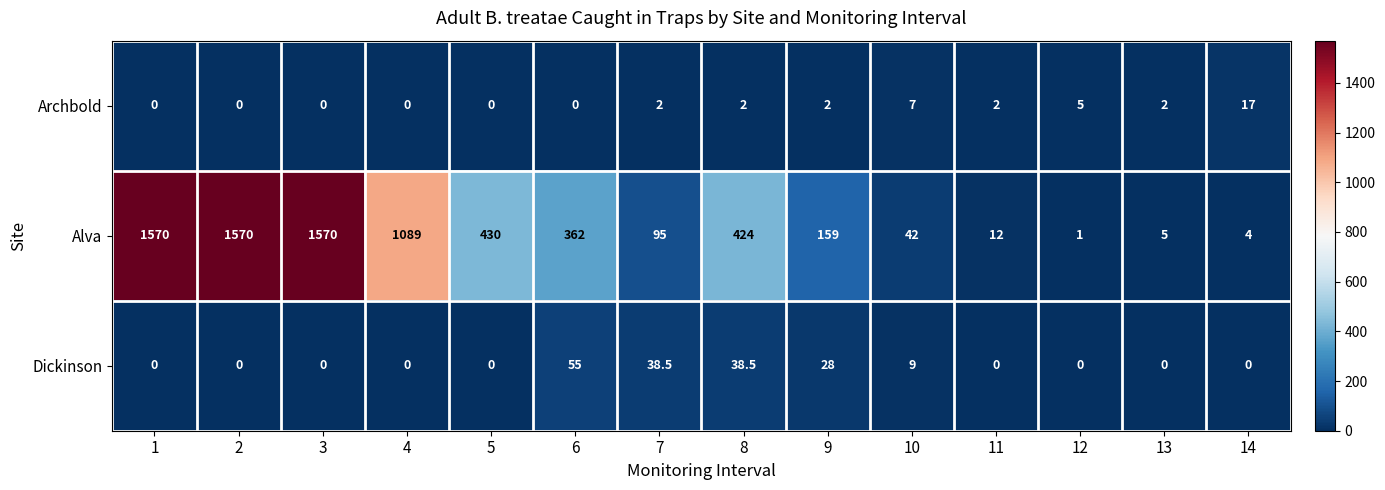

The value of Archbold at 3 is -11.3. True or false?

False